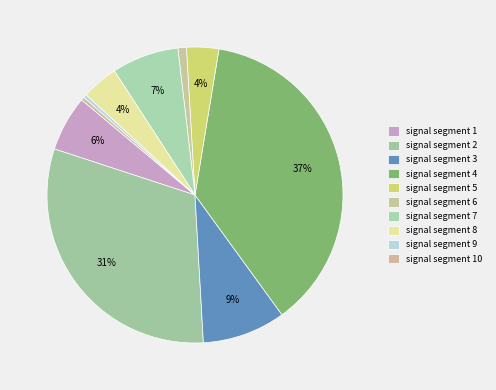

Do signal segment 5 and signal segment 9 together represent more than half of the pie?

No